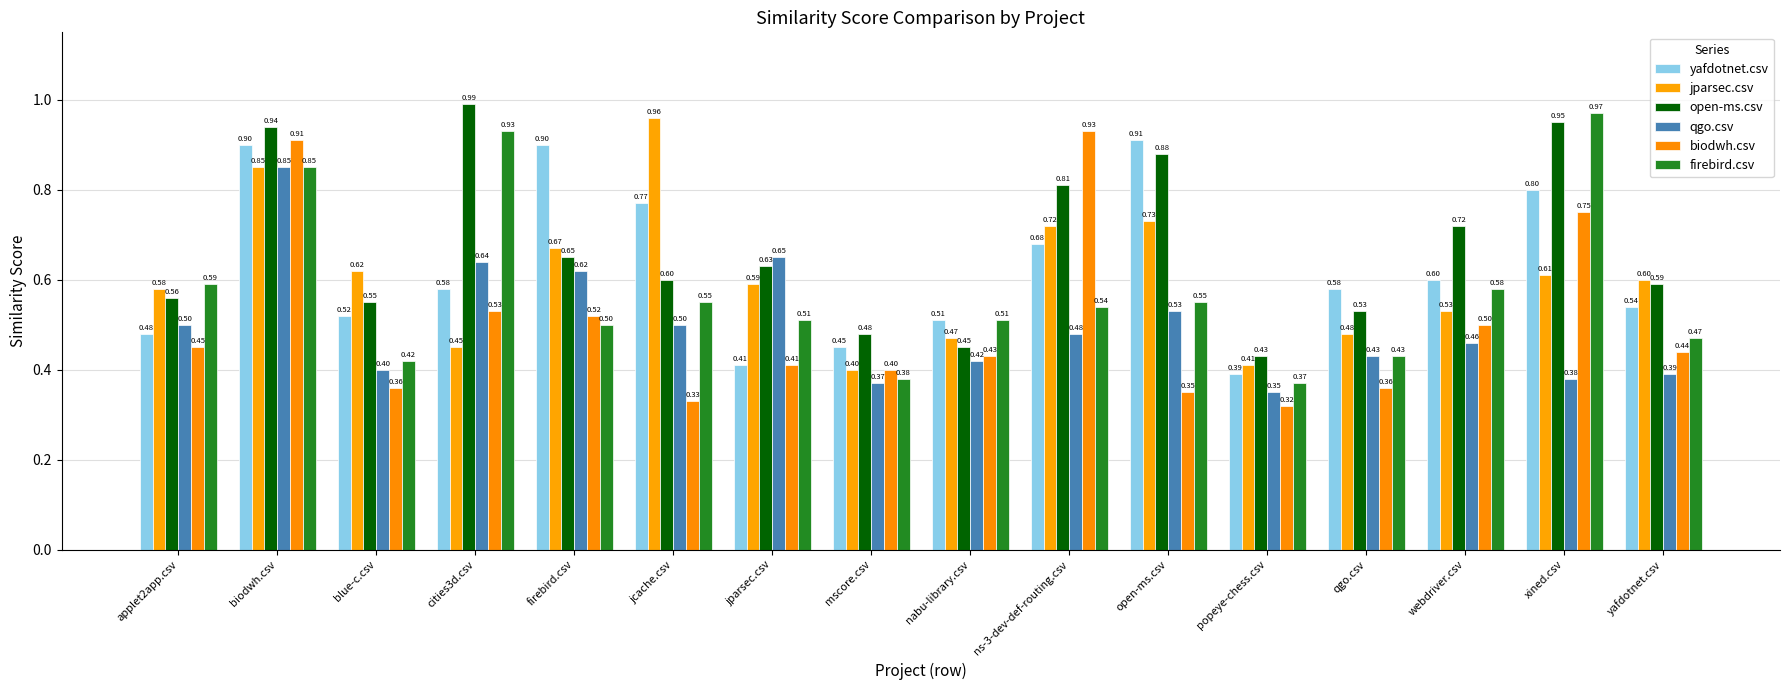

Between blue-c.csv and cities3d.csv, which is larger?

cities3d.csv